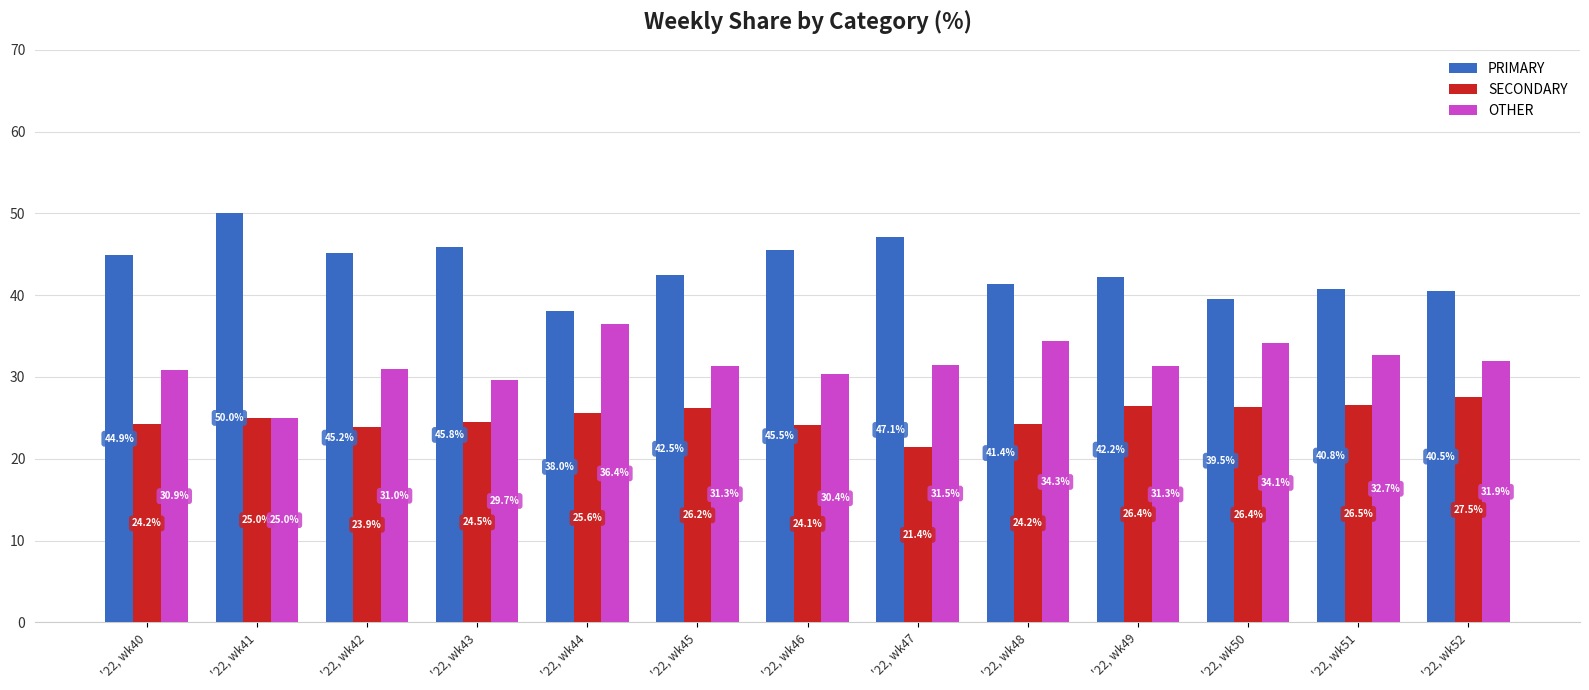

What is the value of the OTHER bar at the 9th from the left?

34.3